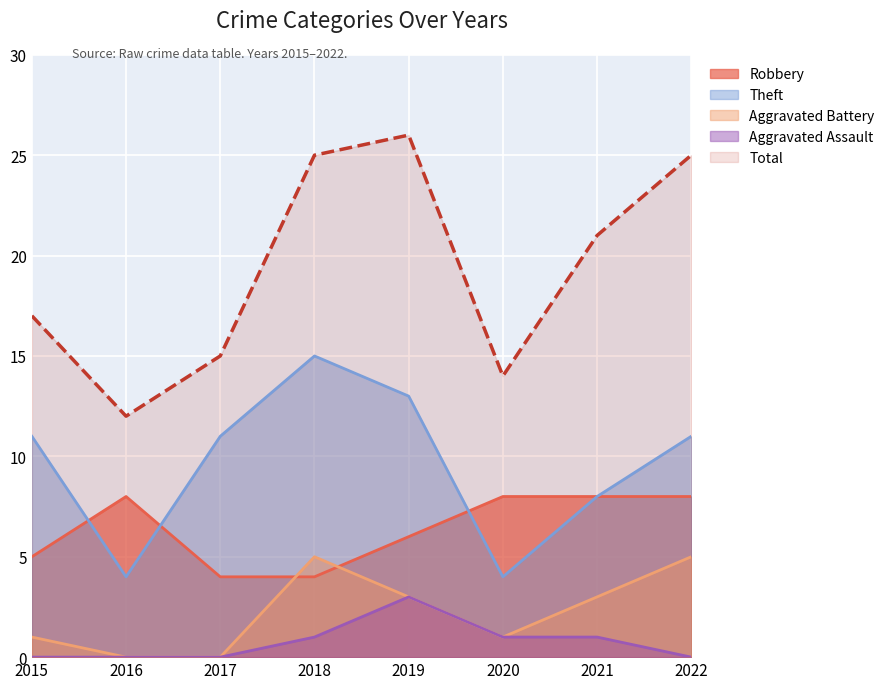

At which label does Aggravated Assault reach its peak?

2019